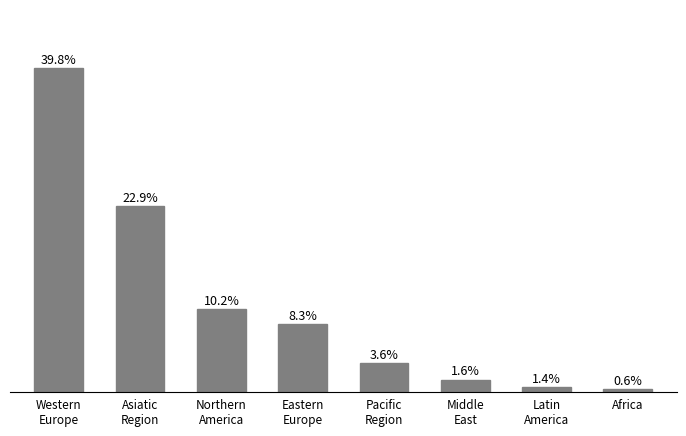

Approximately how many times larger is the value at Latin
America compared to Pacific
Region?

0.2